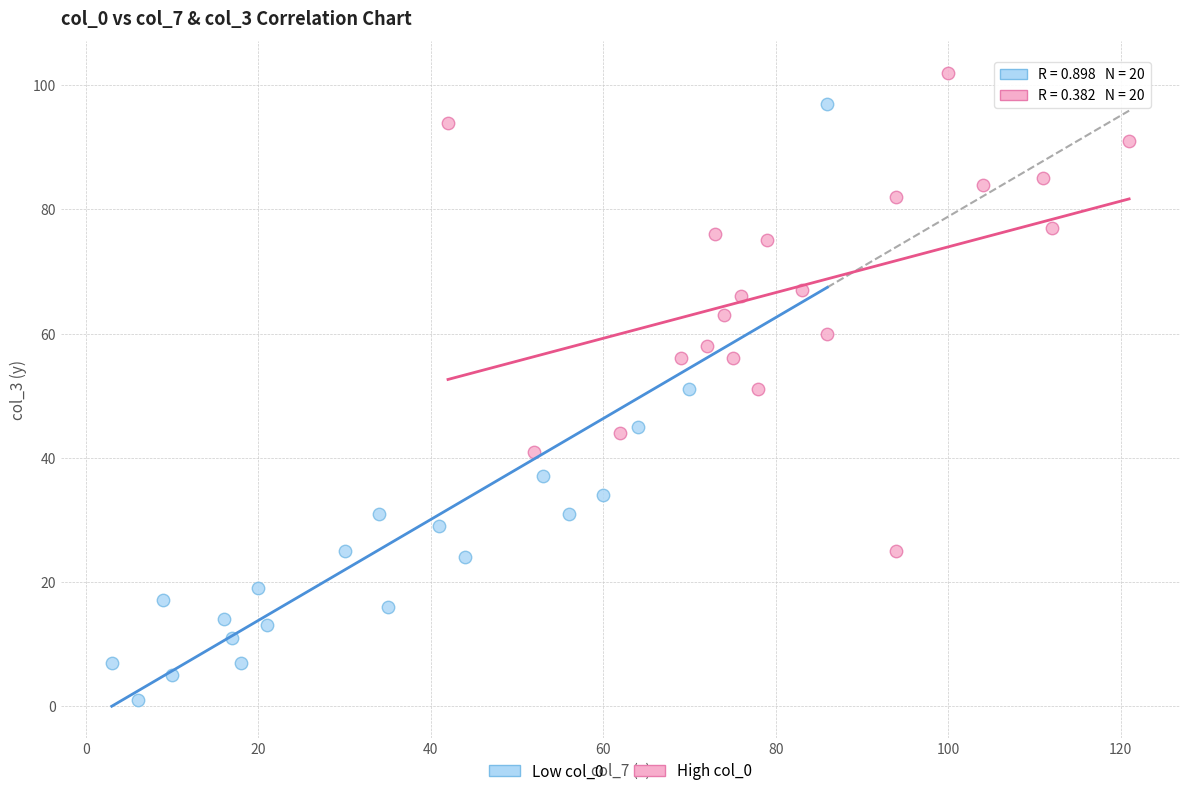

Which series has the largest Y range (max minus min)?

Low col_0